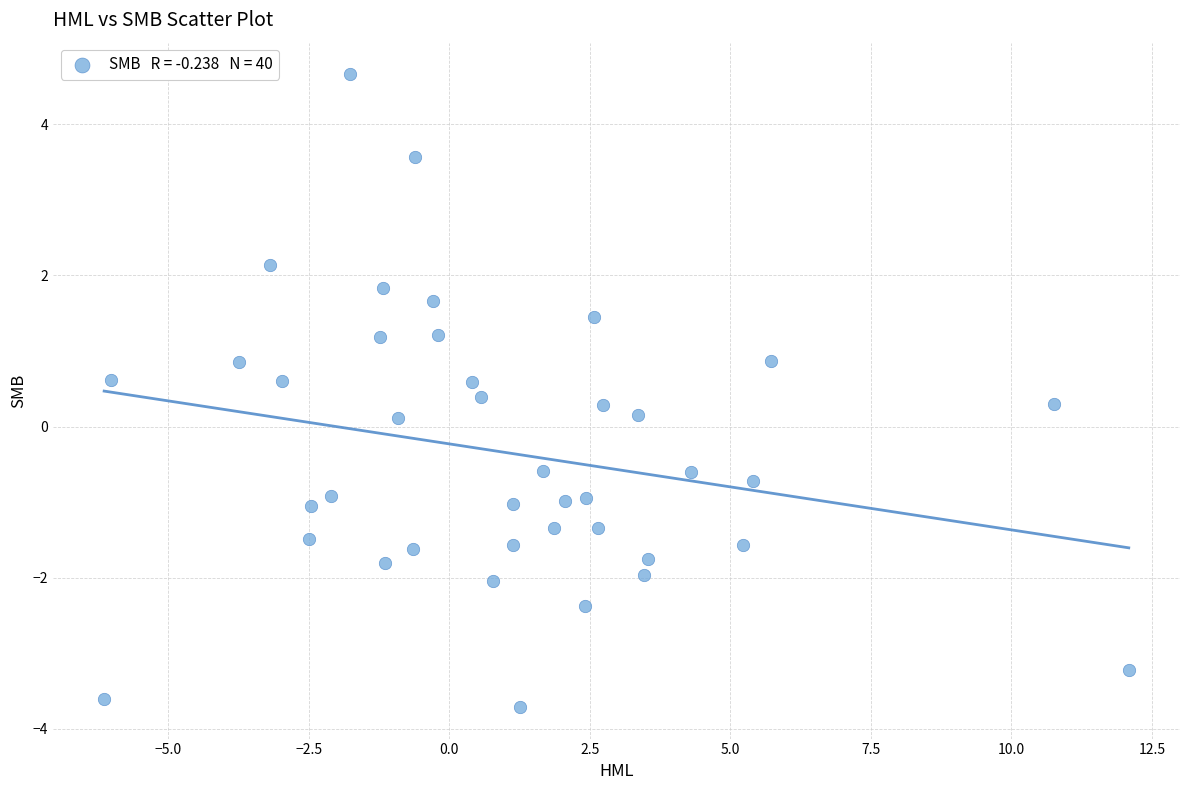

What is the range of X values (max minus min)?

18.2